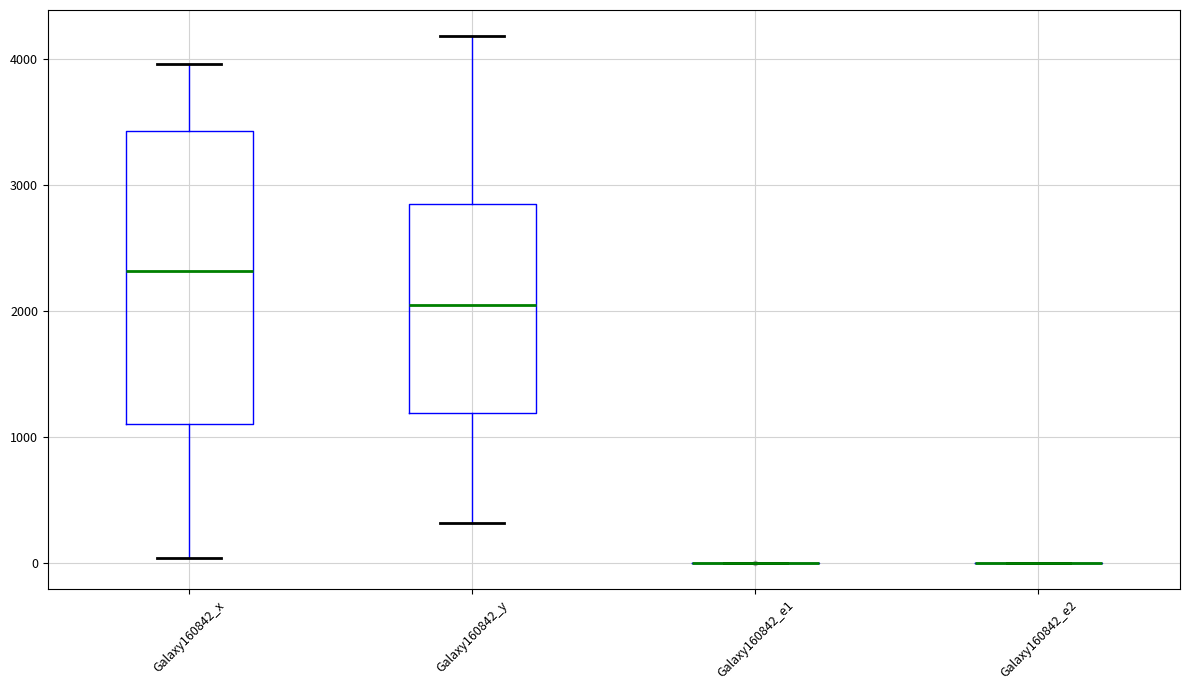

Reading left to right, read every box against the y-axis: the position of its median line, the range the box covers, and the ends of its whiskers. The values are not printed on the chart, so give them approximately, as read against the axis.

Galaxy160842_x: median 2300, box 1100 to 3400, whiskers 0 to 4000
Galaxy160842_y: median 2000, box 1200 to 2800, whiskers 300 to 4200
Galaxy160842_e1: box collapsed to a line at 0, whiskers 0 to 0
Galaxy160842_e2: box collapsed to a line at 0, whiskers 0 to 0